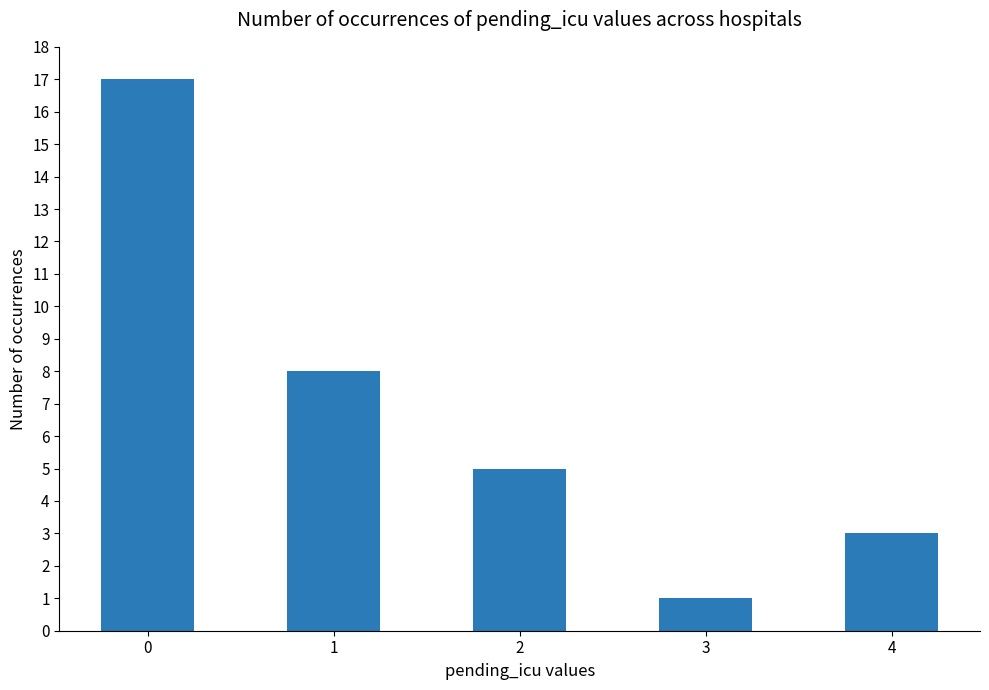

What value does the data have at 4, to the nearest 5?

5